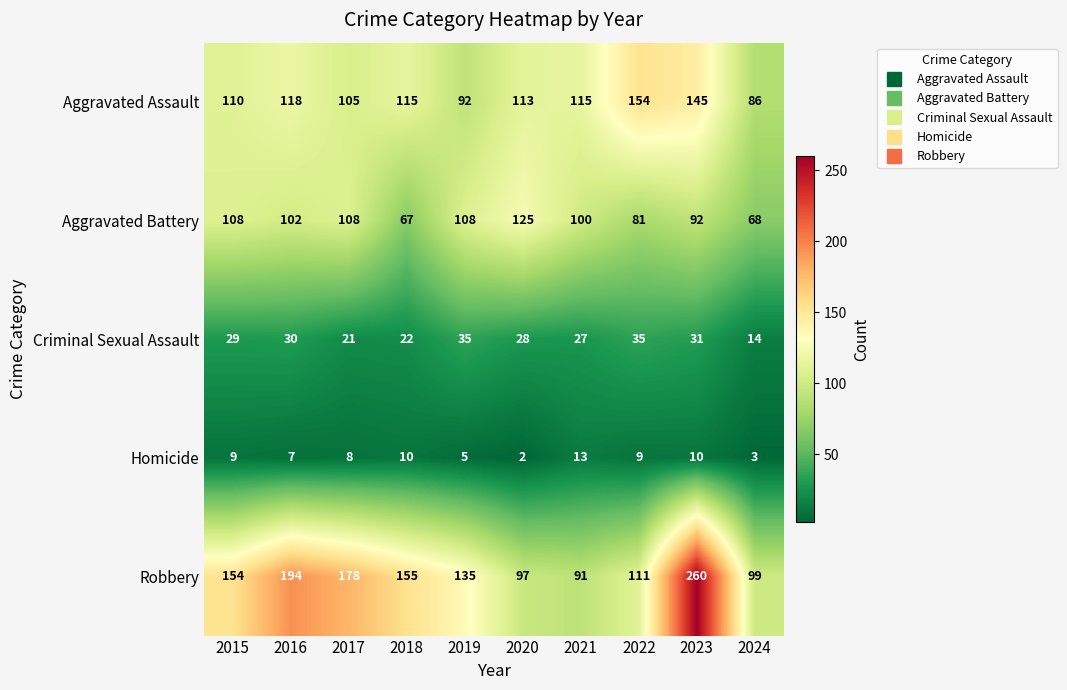

What is the difference between the highest and lowest values at 2018?

145